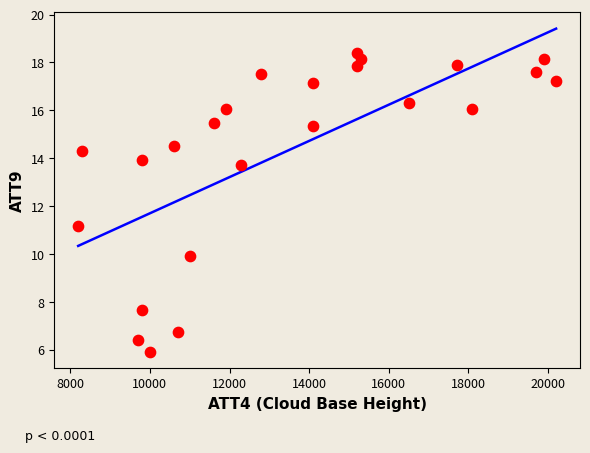

What is the range of Y values (max minus min)?

12.5